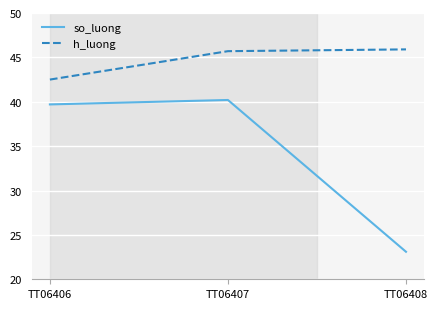

What is the total value across all series at TT06408?

69.0